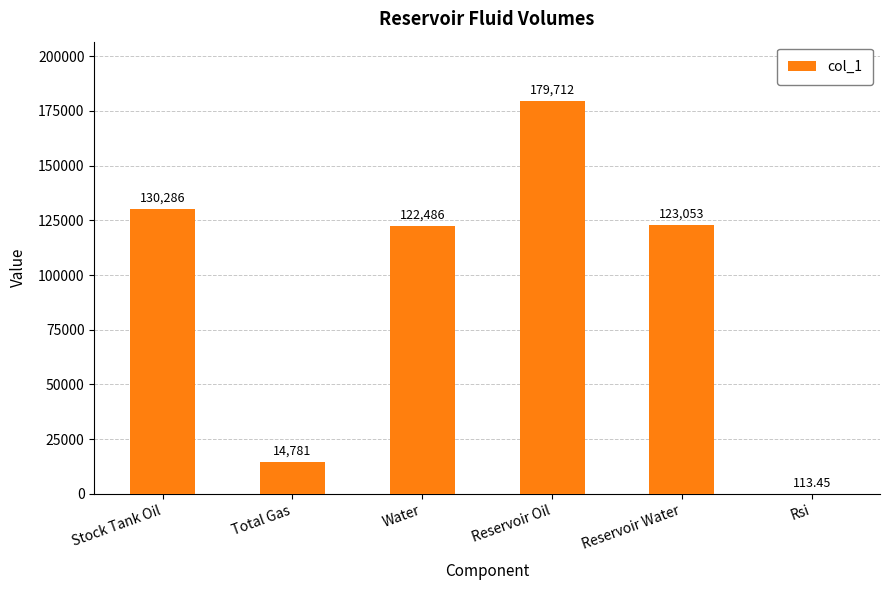

Which label corresponds to the largest value in the chart?

Reservoir Oil